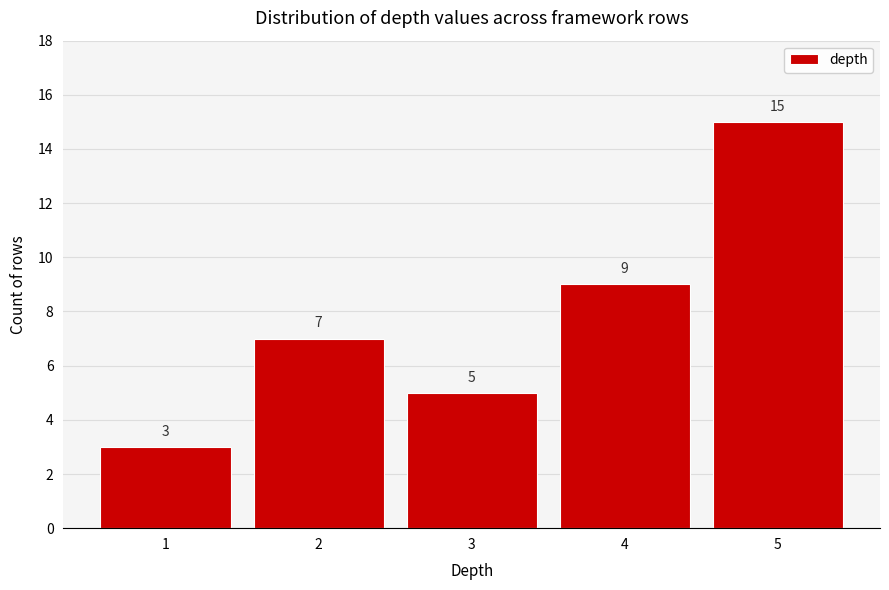

Reading right to left, transcribe all the data shown in this chart.

5=15	4=9	3=5	2=7	1=3